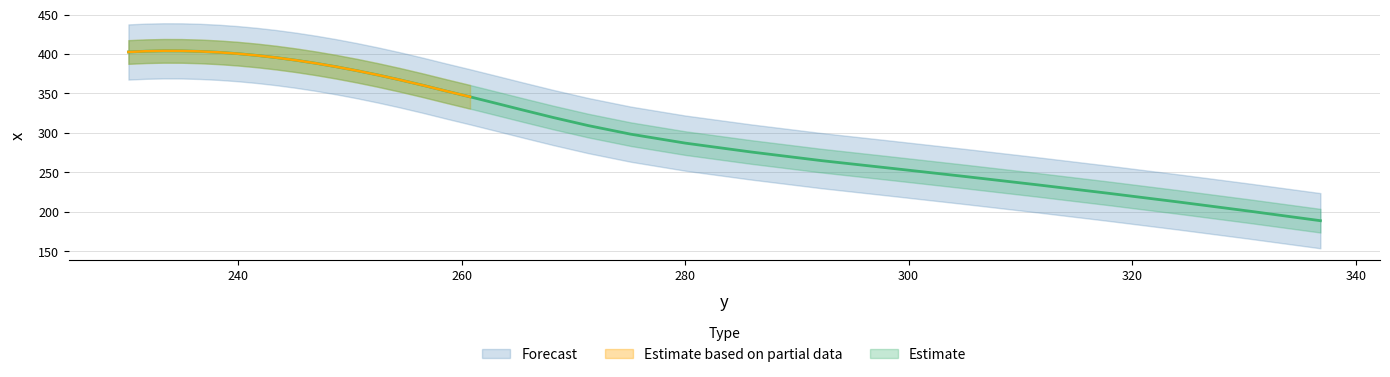

What is the value of the 31st point from the left?

212.3